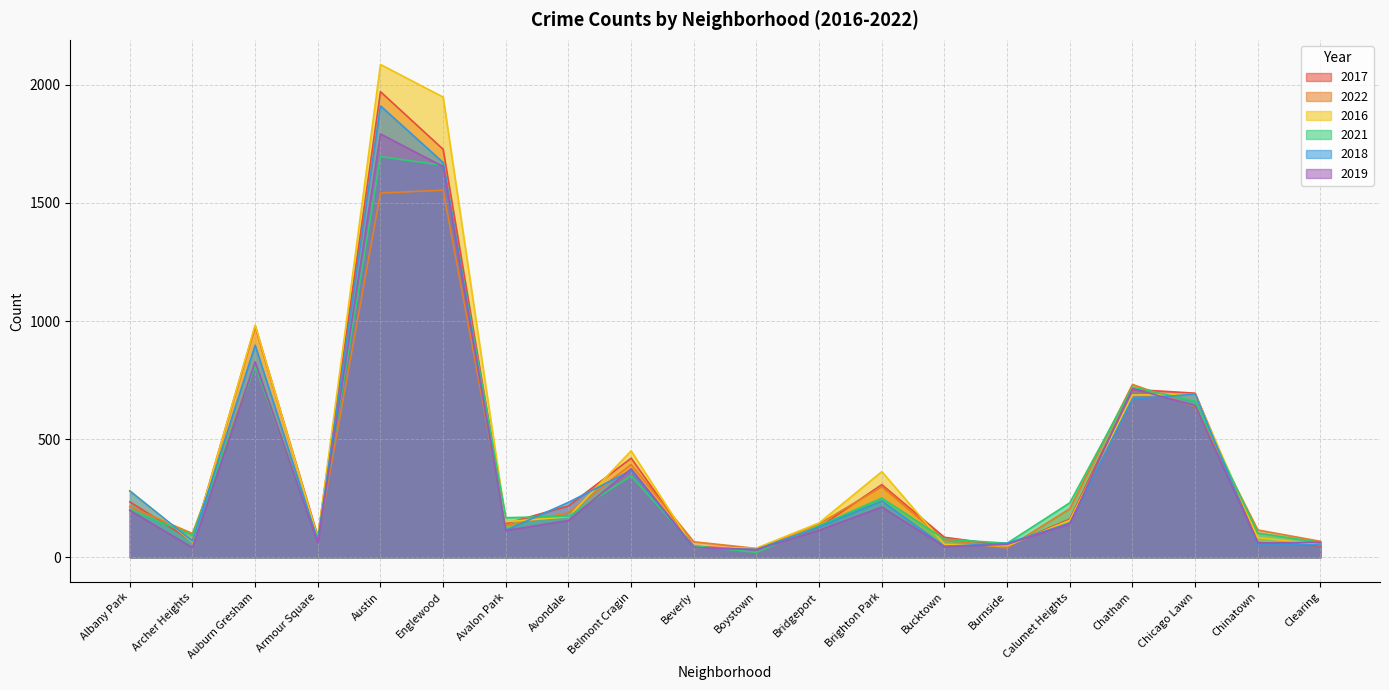

Reading right to left, extract all data points from this chart.

2017: Clearing=49	Chinatown=63	Chicago Lawn=695	Chatham=711	Calumet Heights=162	Burnside=50	Bucktown=85	Brighton Park=308	Bridgeport=128	Boystown=33	Beverly=47	Belmont Cragin=420	Avondale=218	Avalon Park=143	Englewood=1727	Austin=1971	Armour Square=88	Auburn Gresham=978	Archer Heights=69	Albany Park=235
2022: Clearing=68	Chinatown=116	Chicago Lawn=639	Chatham=732	Calumet Heights=206	Burnside=40	Bucktown=75	Brighton Park=299	Bridgeport=142	Boystown=38	Beverly=66	Belmont Cragin=393	Avondale=189	Avalon Park=135	Englewood=1554	Austin=1542	Armour Square=77	Auburn Gresham=818	Archer Heights=101	Albany Park=215
2016: Clearing=54	Chinatown=84	Chicago Lawn=690	Chatham=687	Calumet Heights=157	Burnside=49	Bucktown=55	Brighton Park=363	Bridgeport=146	Boystown=39	Beverly=40	Belmont Cragin=451	Avondale=172	Avalon Park=151	Englewood=1948	Austin=2086	Armour Square=83	Auburn Gresham=983	Archer Heights=65	Albany Park=282
2021: Clearing=63	Chinatown=103	Chicago Lawn=661	Chatham=721	Calumet Heights=231	Burnside=60	Bucktown=77	Brighton Park=251	Bridgeport=134	Boystown=21	Beverly=49	Belmont Cragin=345	Avondale=174	Avalon Park=168	Englewood=1659	Austin=1696	Armour Square=79	Auburn Gresham=811	Archer Heights=94	Albany Park=203
2018: Clearing=55	Chinatown=52	Chicago Lawn=691	Chatham=670	Calumet Heights=145	Burnside=60	Bucktown=47	Brighton Park=239	Bridgeport=129	Boystown=34	Beverly=41	Belmont Cragin=368	Avondale=233	Avalon Park=115	Englewood=1671	Austin=1911	Armour Square=69	Auburn Gresham=898	Archer Heights=69	Albany Park=281
2019: Clearing=64	Chinatown=61	Chicago Lawn=643	Chatham=714	Calumet Heights=142	Burnside=55	Bucktown=45	Brighton Park=213	Bridgeport=115	Boystown=33	Beverly=42	Belmont Cragin=375	Avondale=156	Avalon Park=114	Englewood=1654	Austin=1792	Armour Square=61	Auburn Gresham=827	Archer Heights=41	Albany Park=199